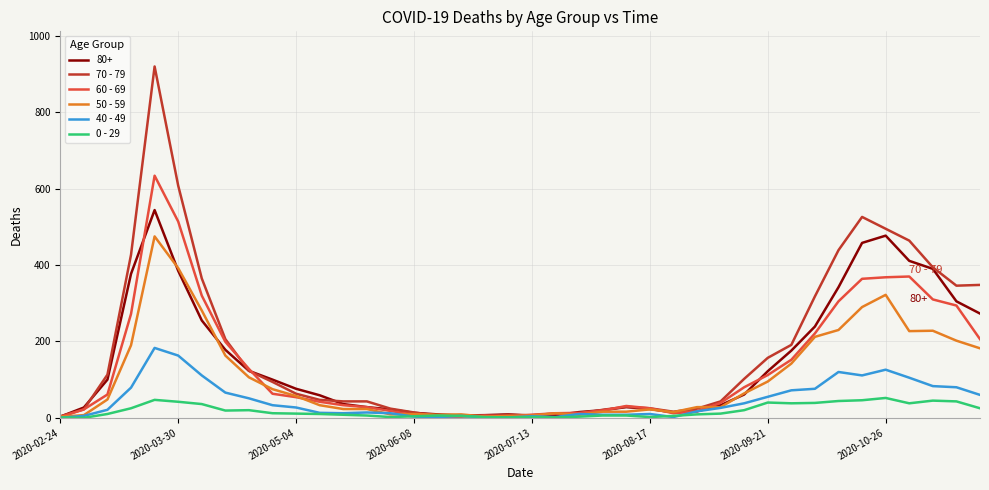

Rank the series by their maximum value, from highest to lowest.

70 - 79, 60 - 69, 80+, 50 - 59, 40 - 49, 0 - 29